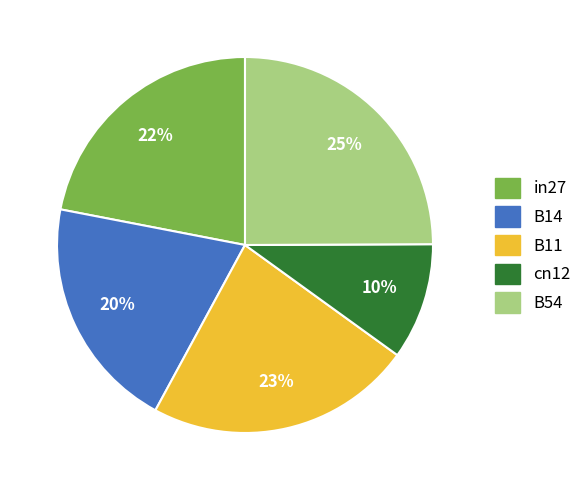

True or false: B54 accounts for 25% of the total.

True